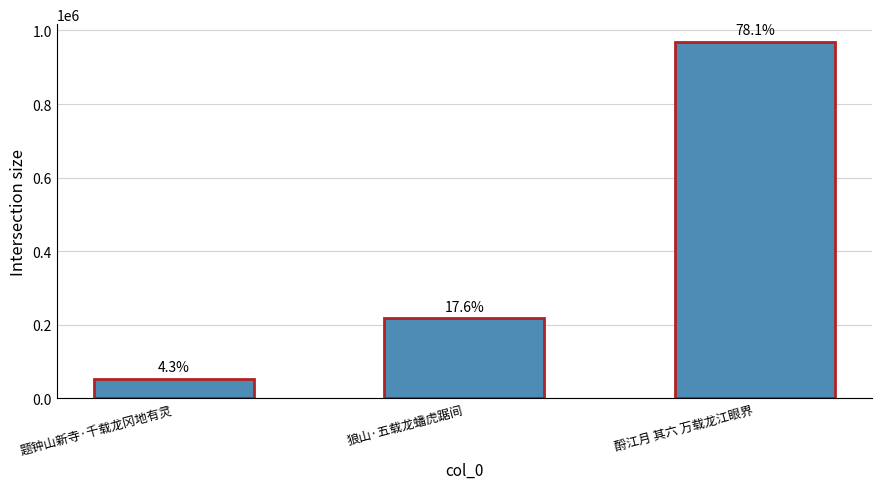

Reading right to left, what are all the values shown in this chart?

酹江月 其六 万载龙江眼界=968629	狼山·五载龙蟠虎踞间=218199	题钟山新寺·千载龙冈地有灵=53351